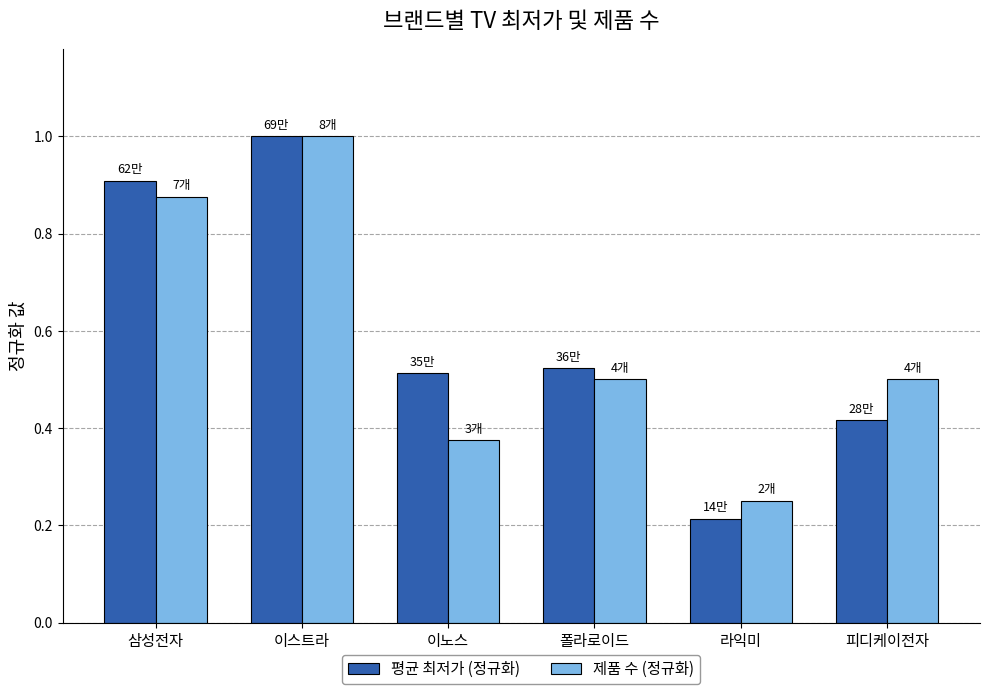

What is the average value of the 제품 수 (정규화) series?

0.6